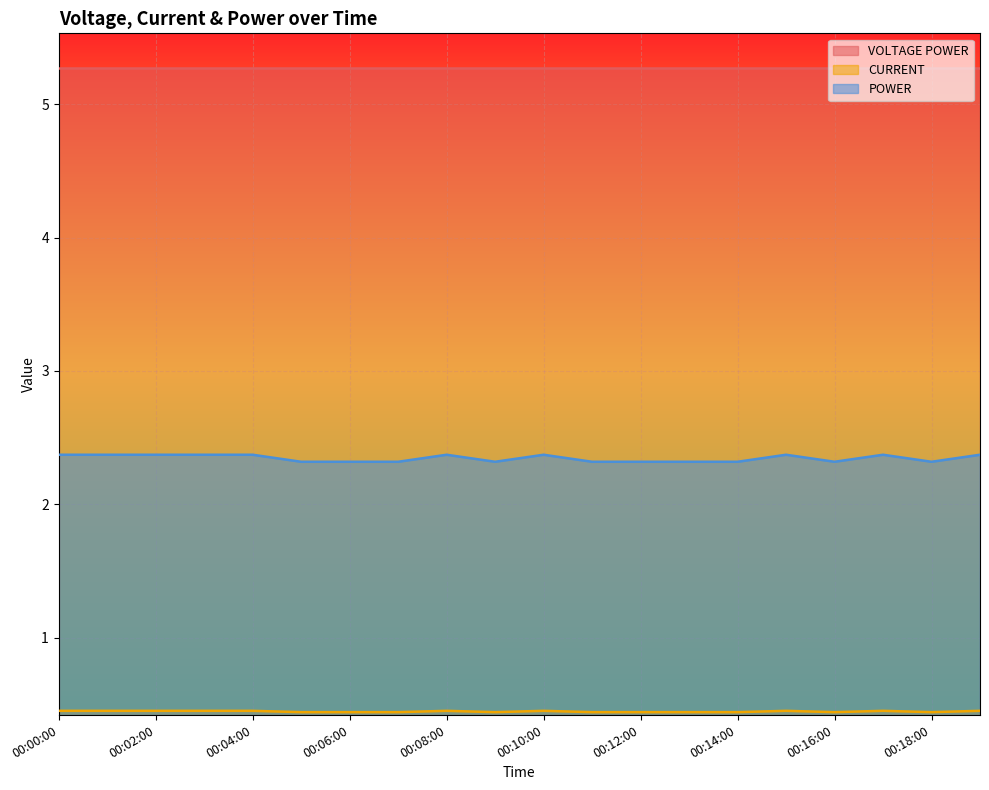

Rank the series by their maximum value, from lowest to highest.

CURRENT, POWER, VOLTAGE POWER